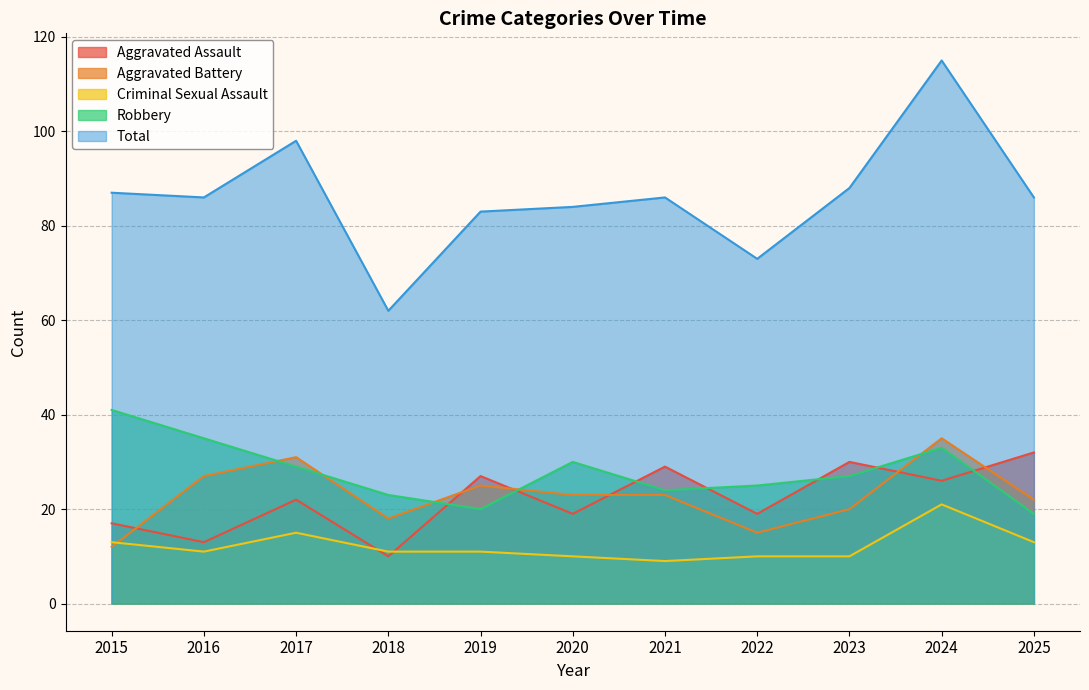

What is the average value of the Criminal Sexual Assault series?

12